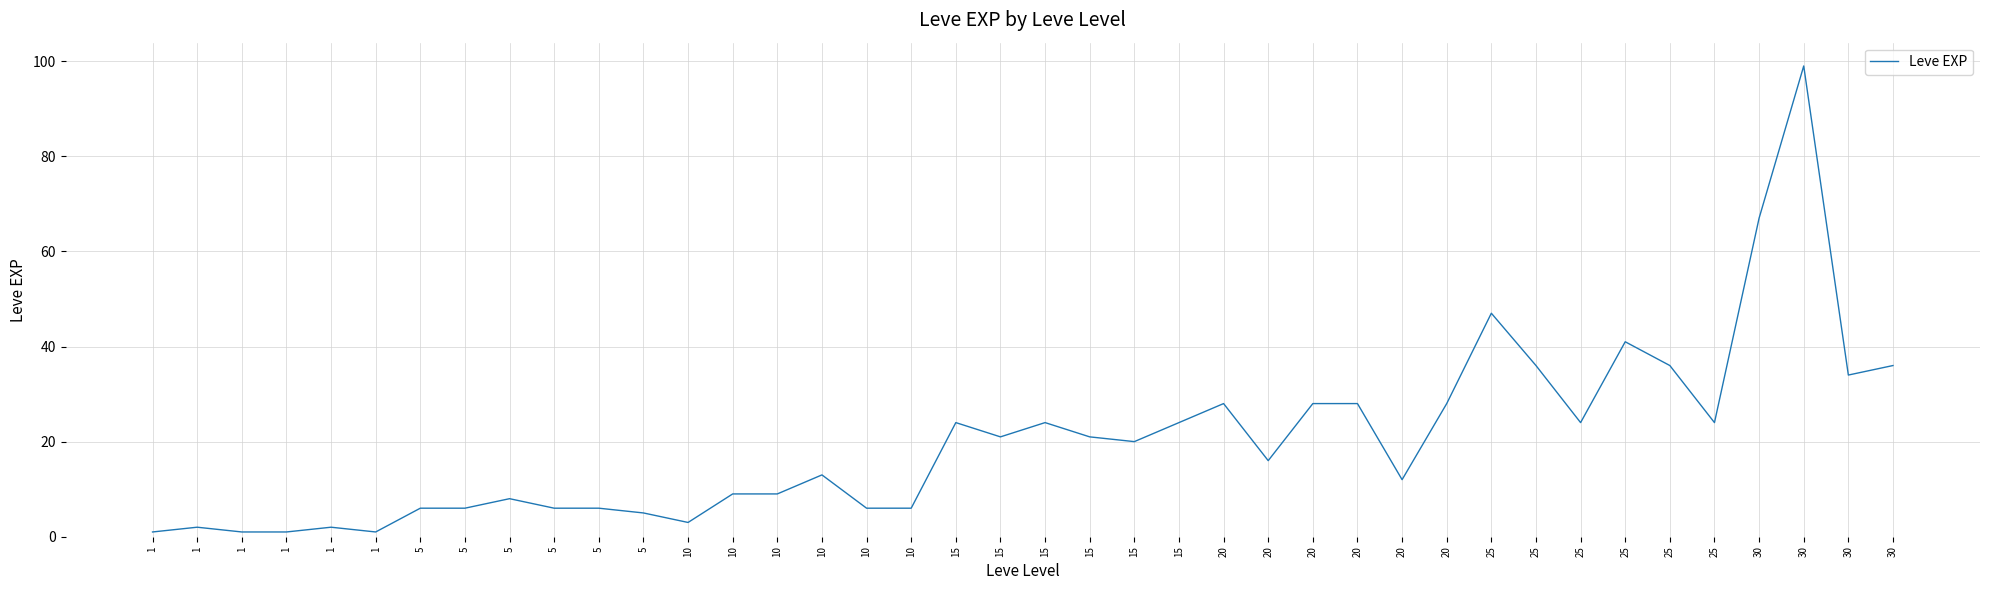

How many lines are shown in the chart?

1